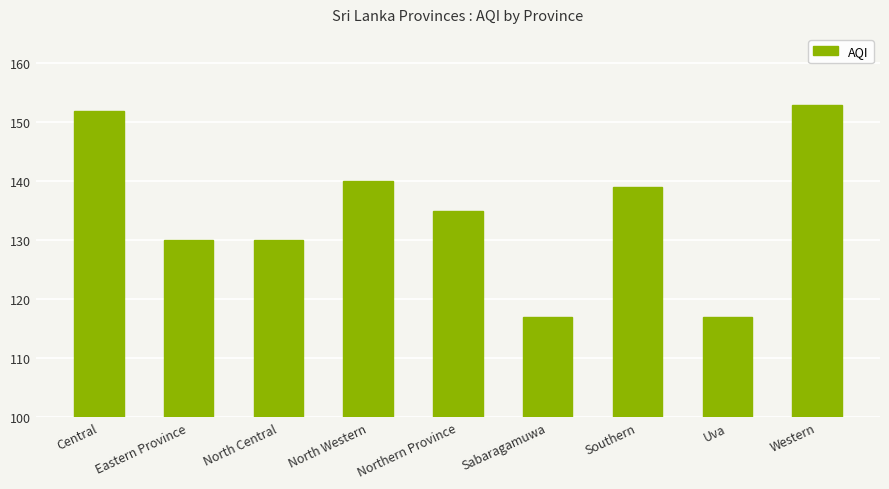

What is the average value?

135